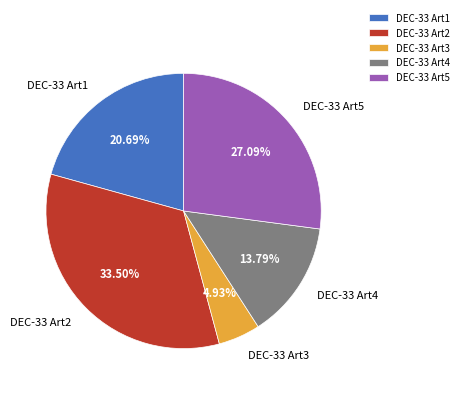

Combined, do DEC-33 Art2 and DEC-33 Art1 account for over 50%?

Yes